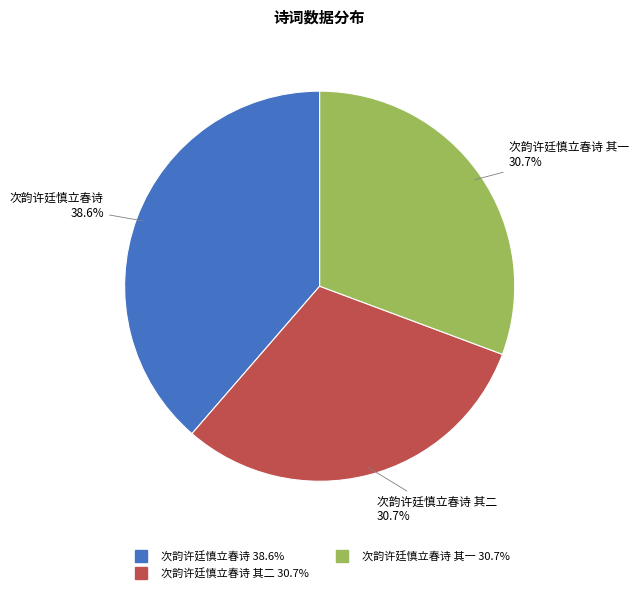

How many slices are in this pie chart?

3